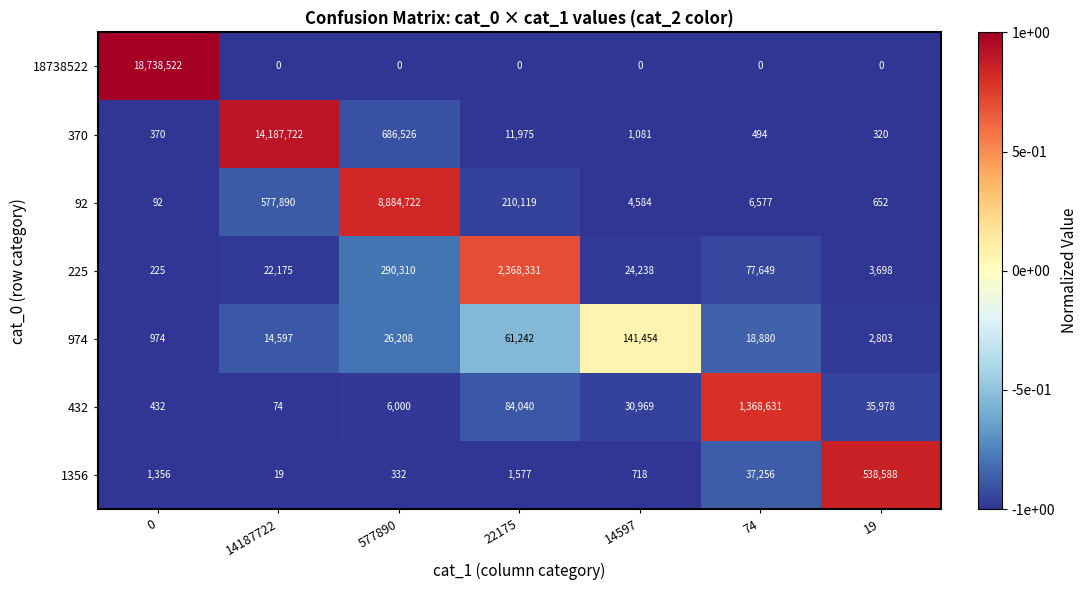

What is the highest value of the 370 series?

14187722